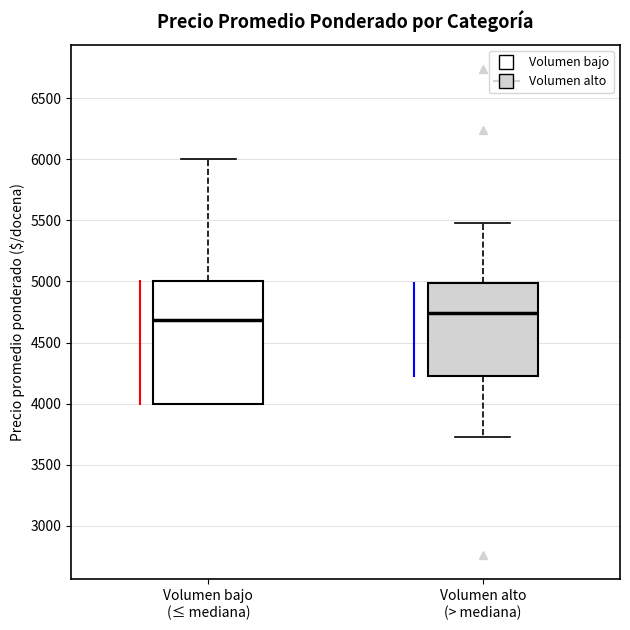

Where does the lower whisker of the box for Volumen alto (> mediana) end on the y-axis? The values are not printed on the chart, so give them approximately, as read against the axis.

3750